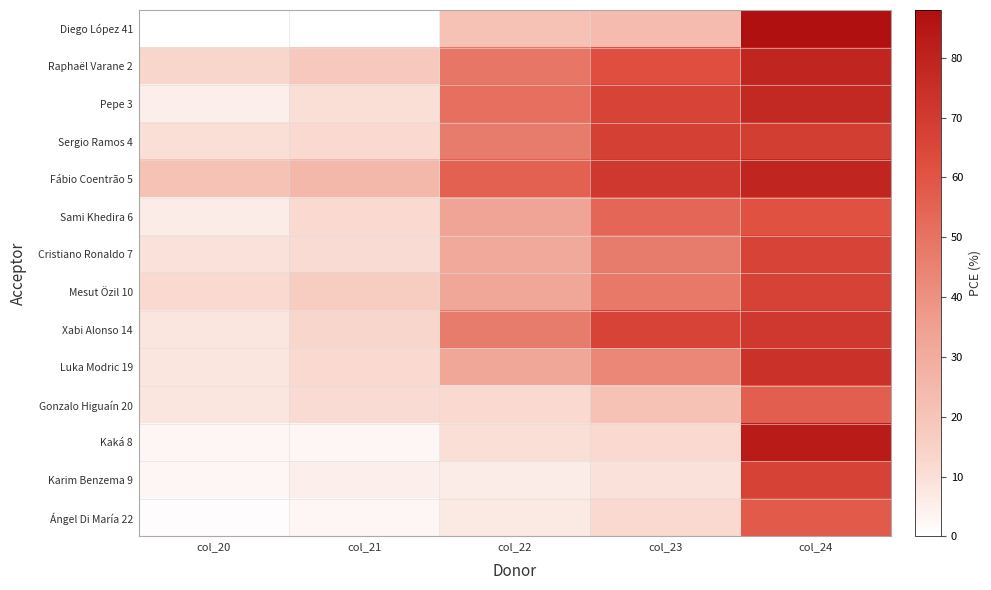

At which category is the sum across all series the highest?

col_24